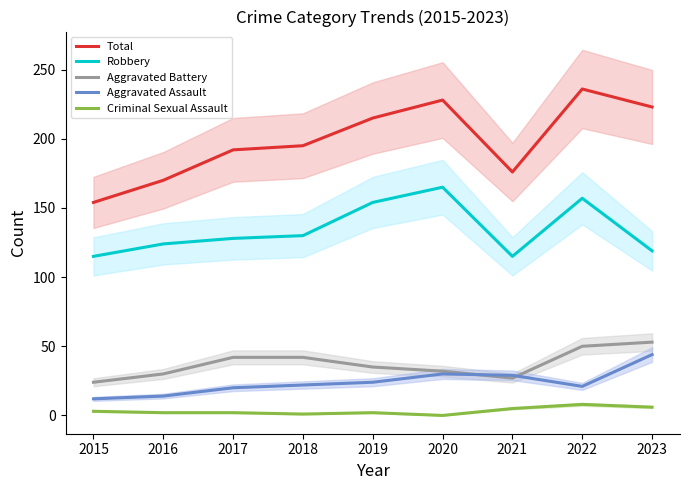

What is the spread (max minus min) of values at 2016?

168